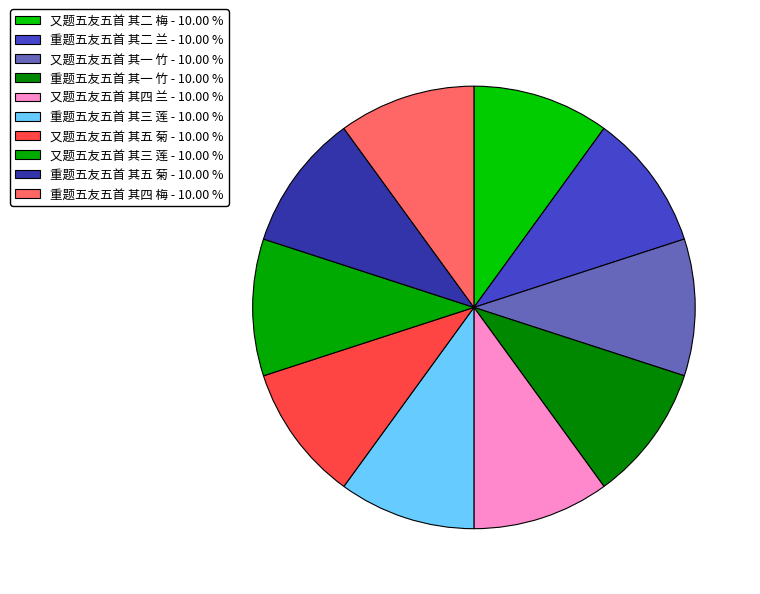

How many segments does this pie chart have?

10